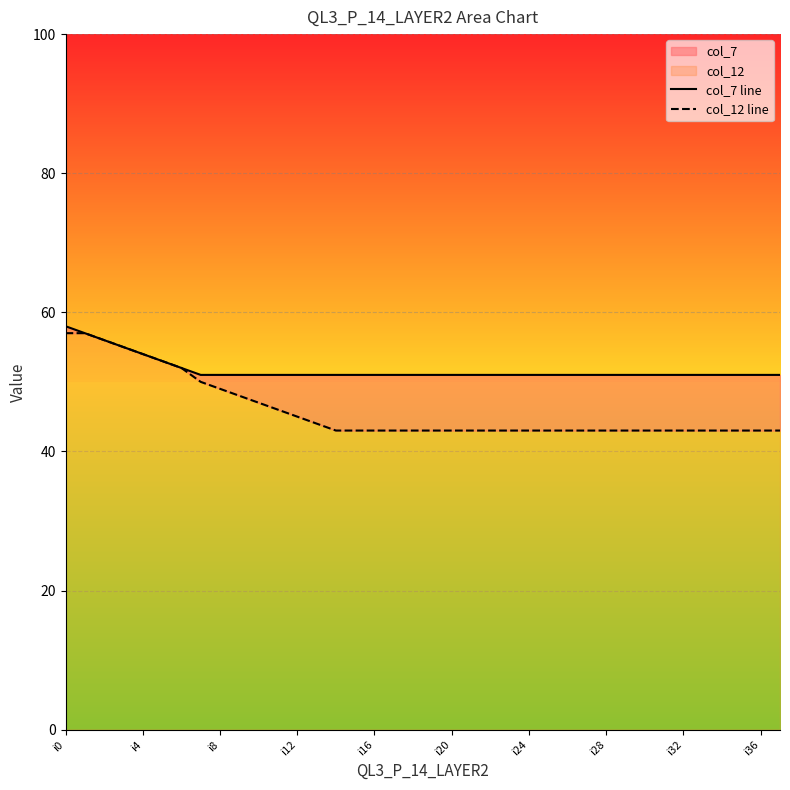

Which label corresponds to the smallest value in the chart?

14